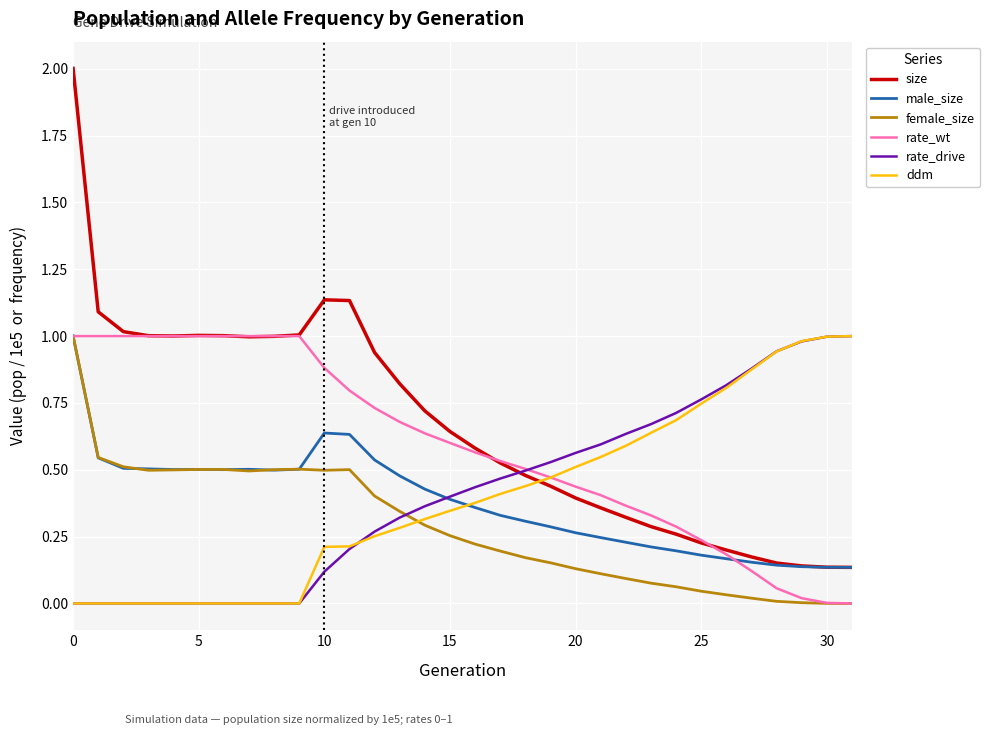

Which series has the largest range (max minus min)?

size